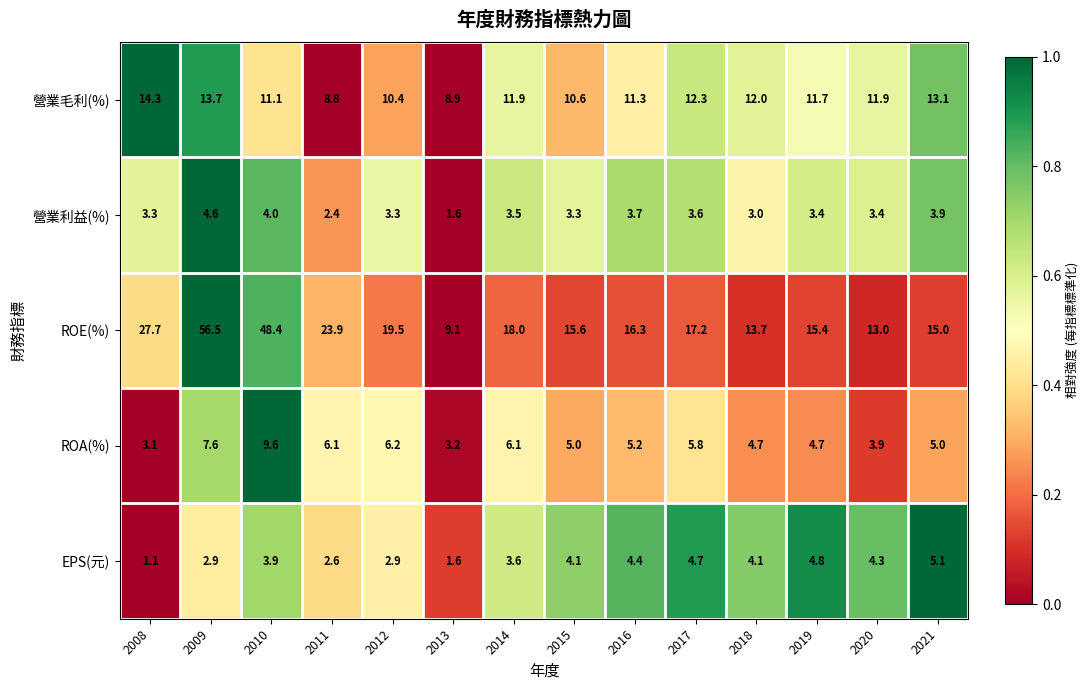

How many data points does each series have?

14